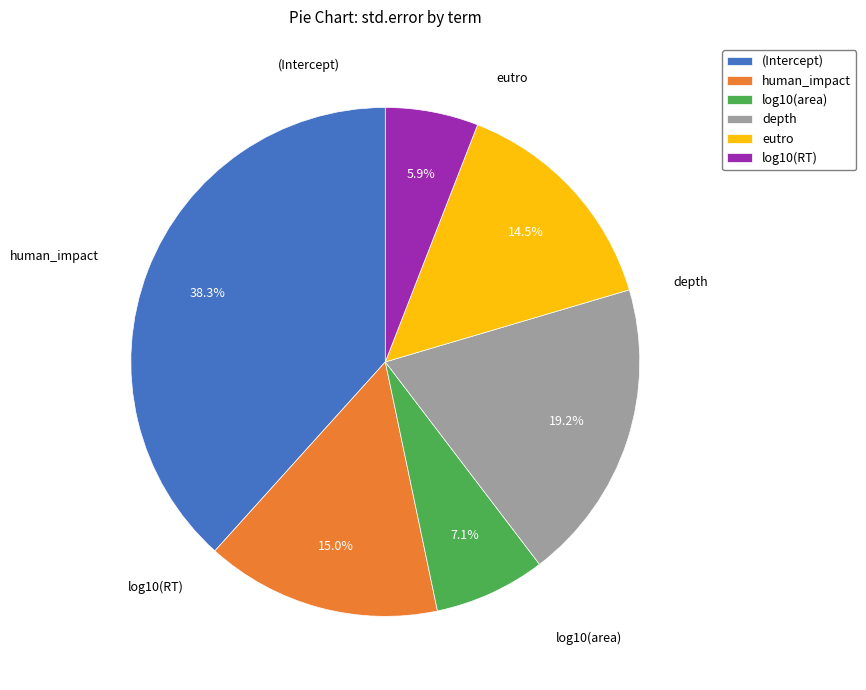

Is log10(area) the majority of the pie?

No